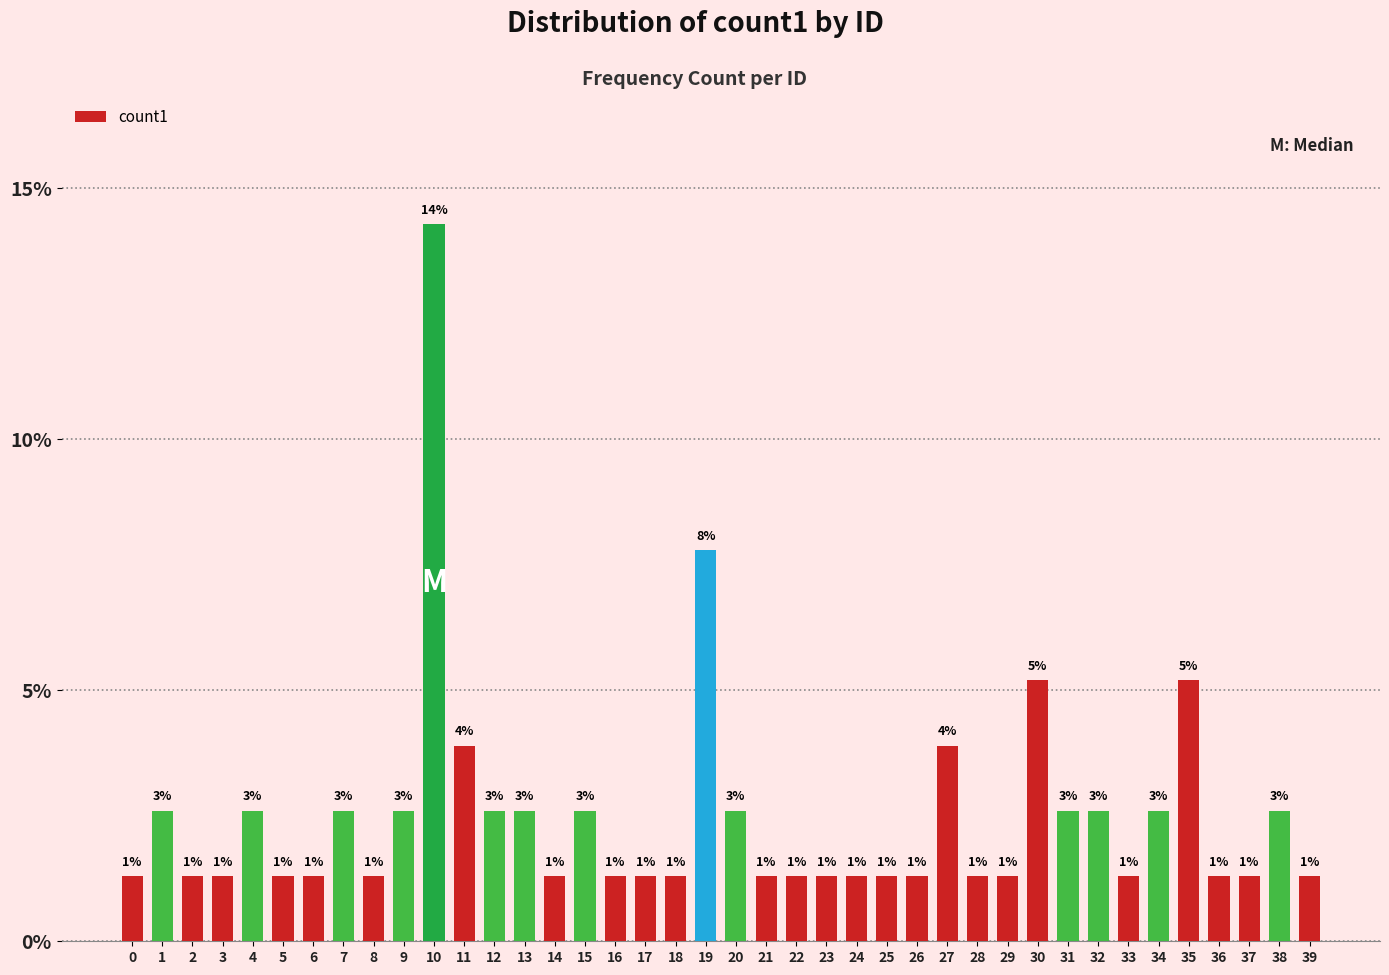

Rank the categories by value from highest to lowest.

10, 19, 30, 35, 11, 27, 1, 4, 7, 9, 12, 13, 15, 20, 31, 32, 34, 38, 0, 2, 3, 5, 6, 8, 14, 16, 17, 18, 21, 22, 23, 24, 25, 26, 28, 29, 33, 36, 37, 39